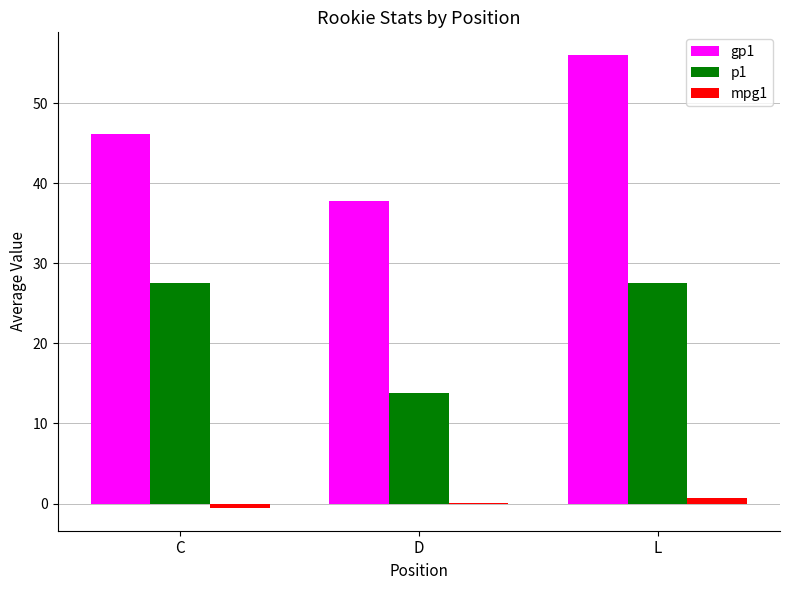

What is the greatest value displayed?

56.0